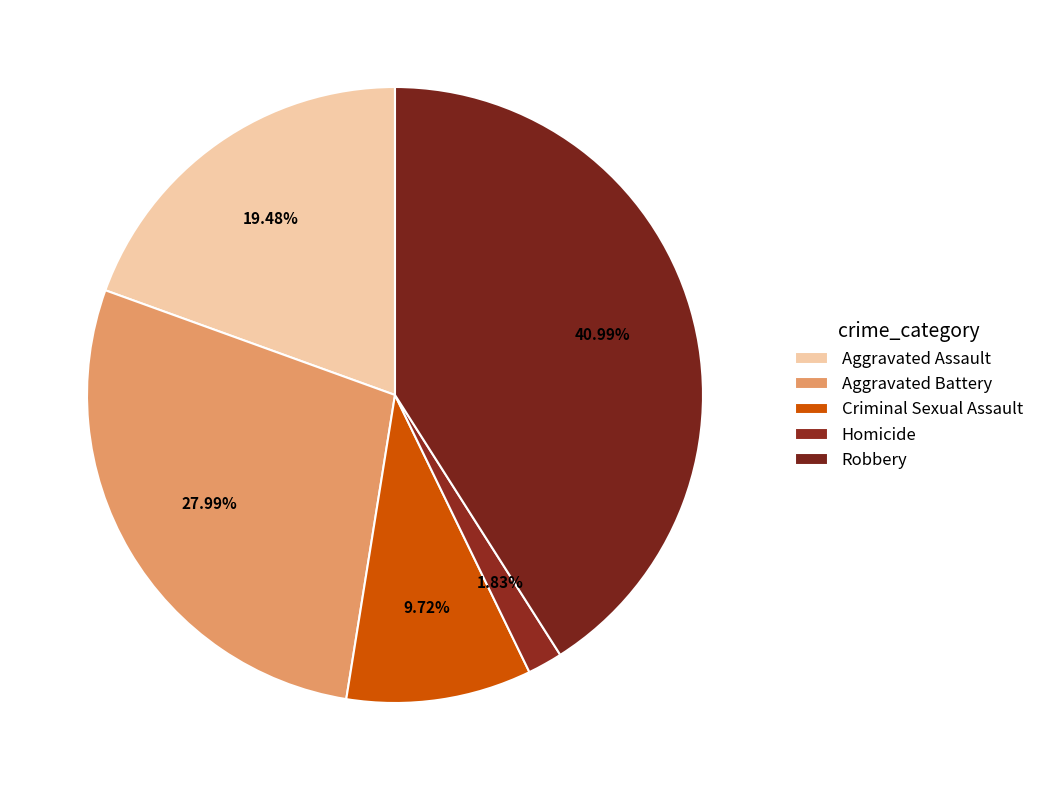

What is the change in value from Aggravated Assault to Criminal Sexual Assault?

-438